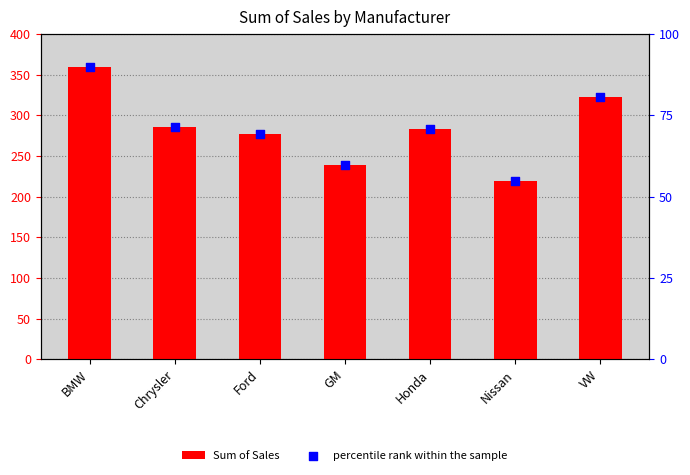

At how many categories does at least one series exceed 332?

1